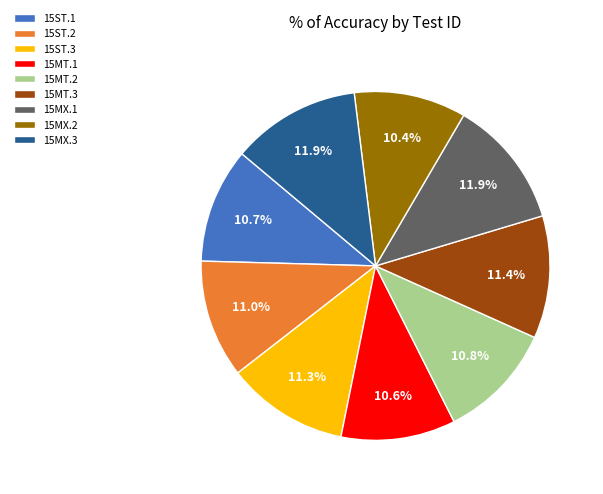

To the nearest percent, what percentage of the pie is 15MX.1?

12%